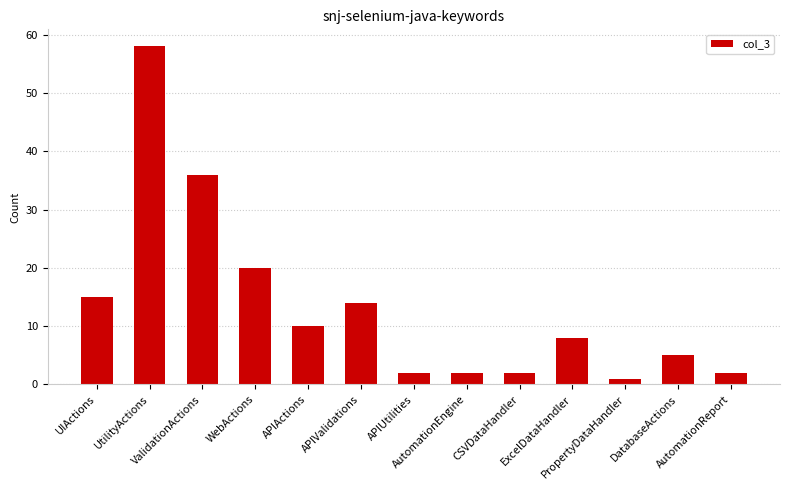

Which has a higher value, APIUtilities or ExcelDataHandler?

ExcelDataHandler